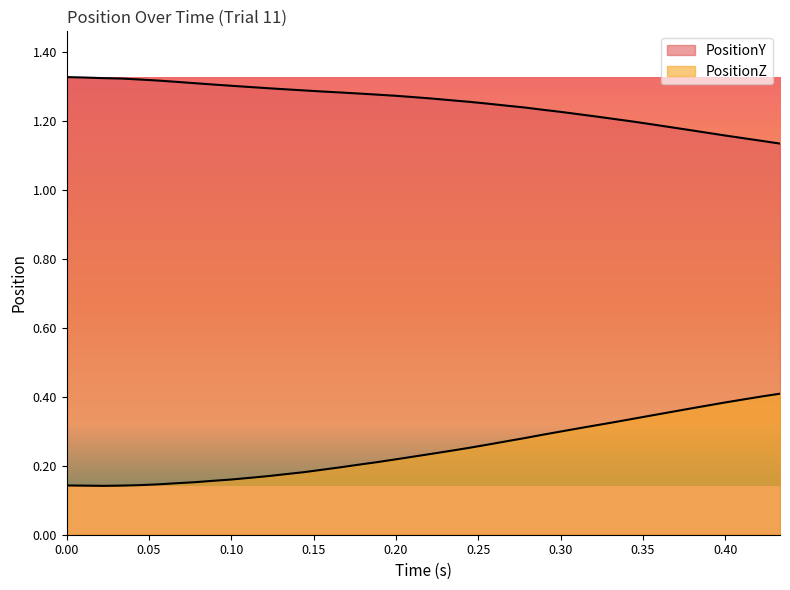

Reading left to right, what are all the values shown in this chart?

PositionY: 1.3	1.3	1.3	1.3	1.3	1.3	1.3	1.3	1.3	1.3	1.3	1.3	1.3	1.3	1.3	1.3	1.3	1.3	1.3	1.3	1.3	1.3	1.3	1.3	1.2	1.2	1.2	1.2	1.2	1.2	1.2	1.2	1.2	1.2	1.2	1.2	1.2	1.2	1.1	1.1
PositionZ: 0.1	0.1	0.1	0.1	0.1	0.1	0.1	0.2	0.2	0.2	0.2	0.2	0.2	0.2	0.2	0.2	0.2	0.2	0.2	0.2	0.2	0.2	0.3	0.3	0.3	0.3	0.3	0.3	0.3	0.3	0.3	0.3	0.3	0.4	0.4	0.4	0.4	0.4	0.4	0.4